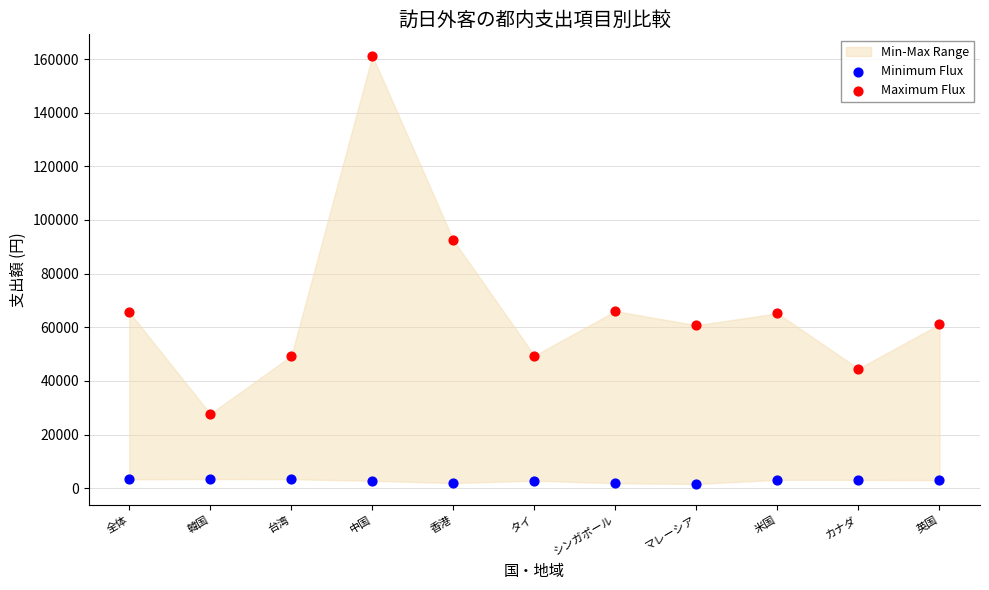

In the Maximum Flux series, what Y value is closest to 94469?

92467